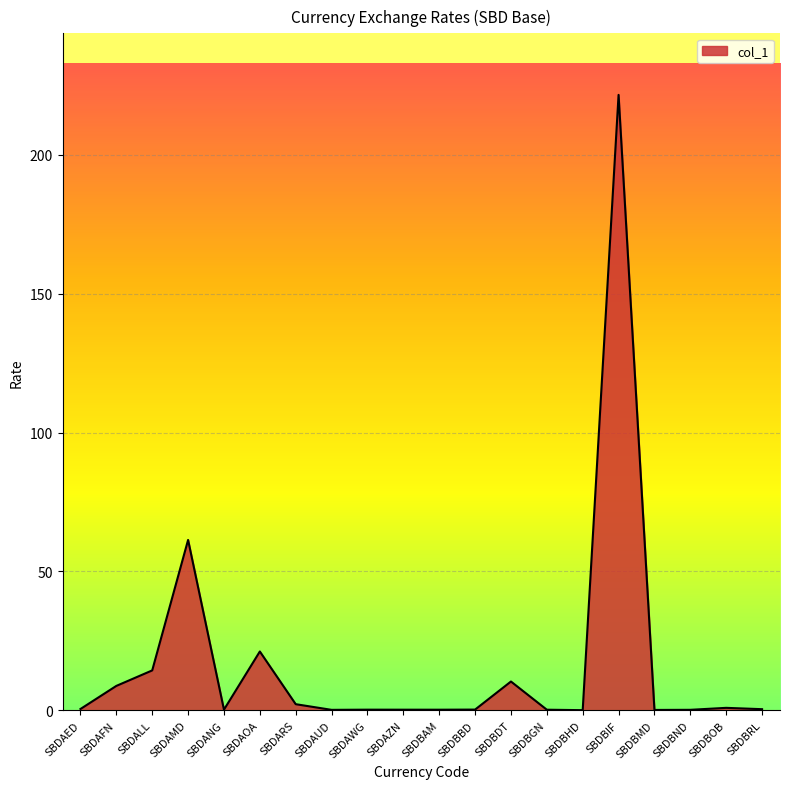

At which label is the value closest to 110?

SBDAMD